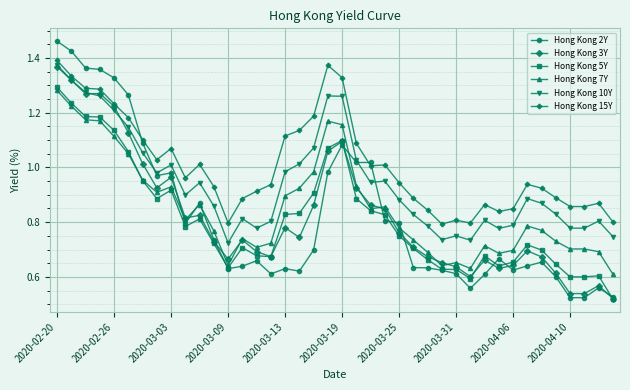

True or false: Hong Kong 5Y has more than 1 points higher than both neighbors.

True